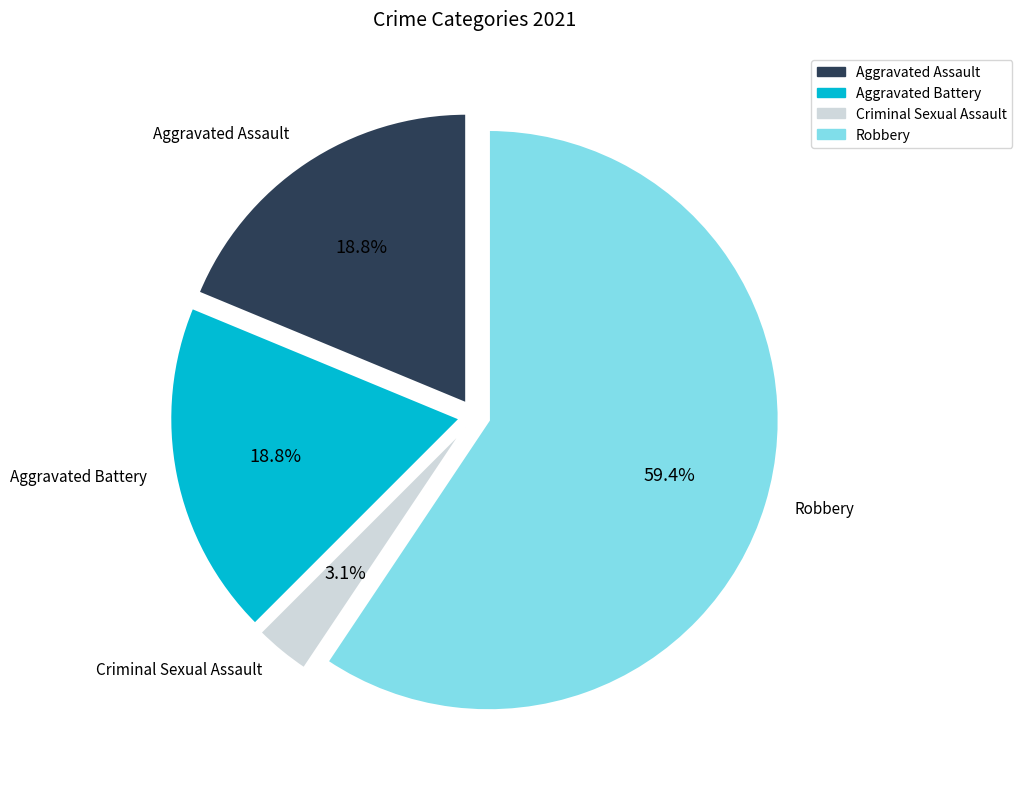

What percentage is the Aggravated Assault slice, to the nearest percent?

19%